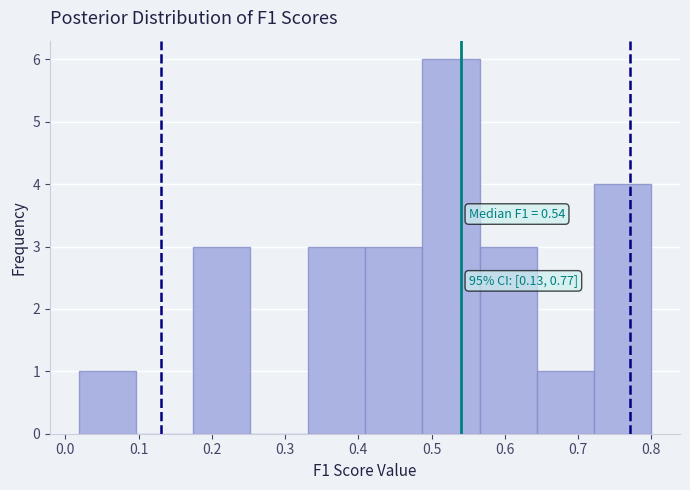

Which range on the x-axis has the tallest bar?

0.49 to 0.57